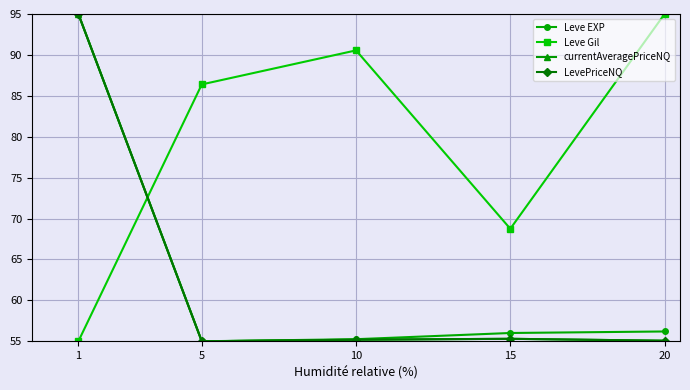

Where is the first local minimum for Leve Gil?

15